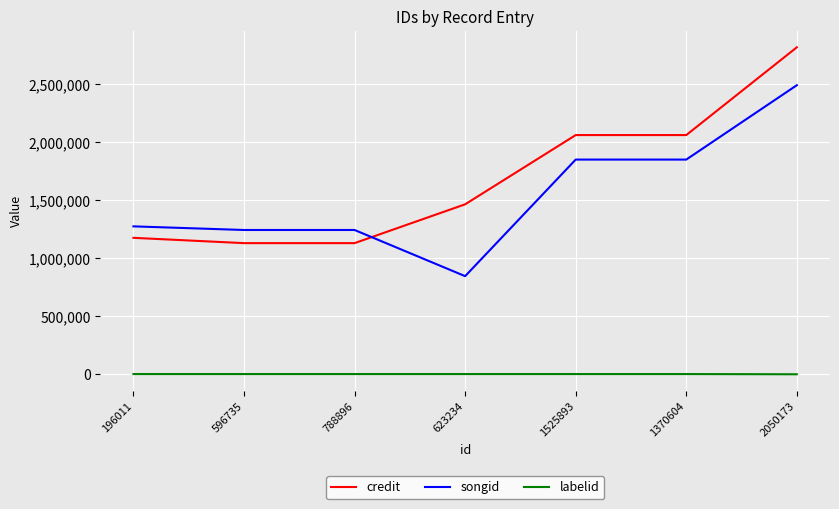

What is the difference between the maximum and second lowest values in the credit series?

1687914